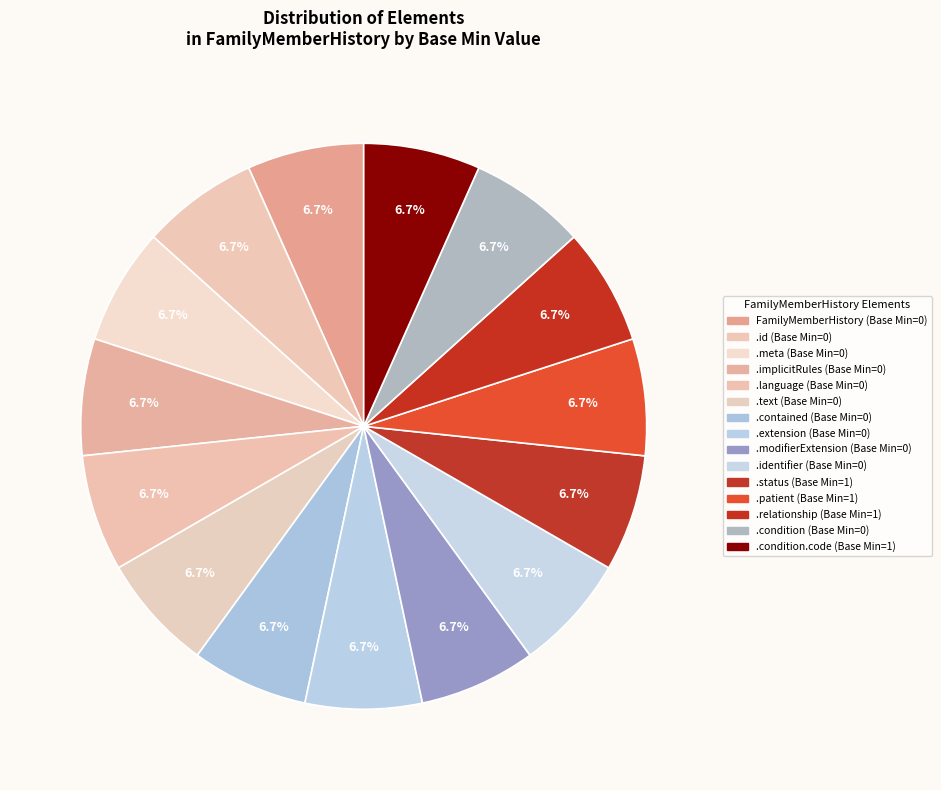

How many segments does this pie chart have?

15